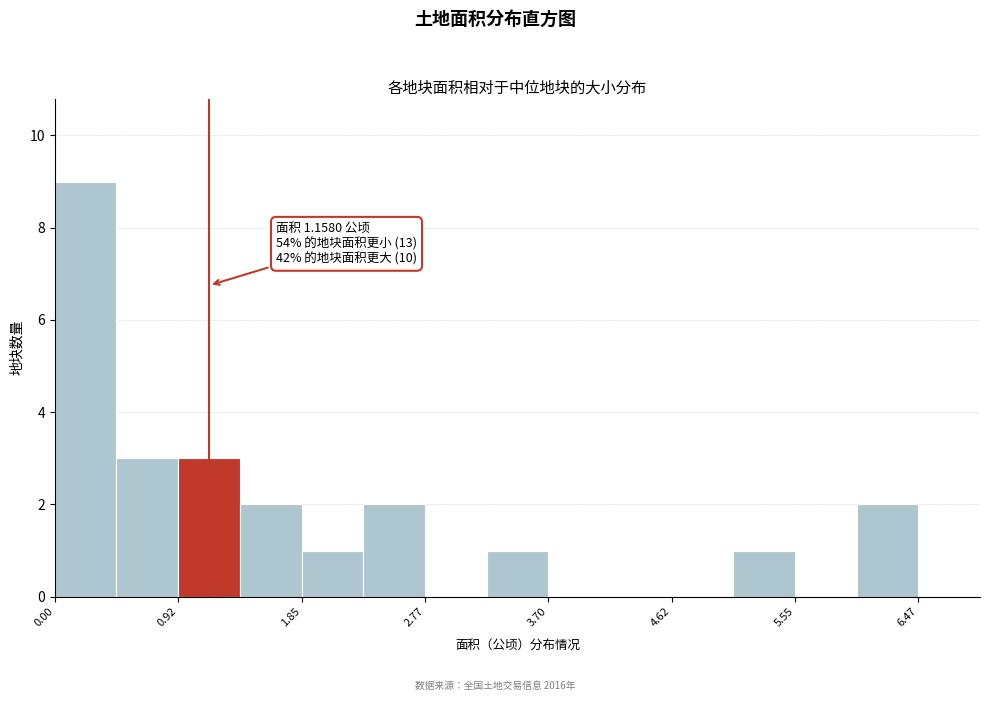

Which range on the x-axis has the tallest bar?

0.0 to 0.5